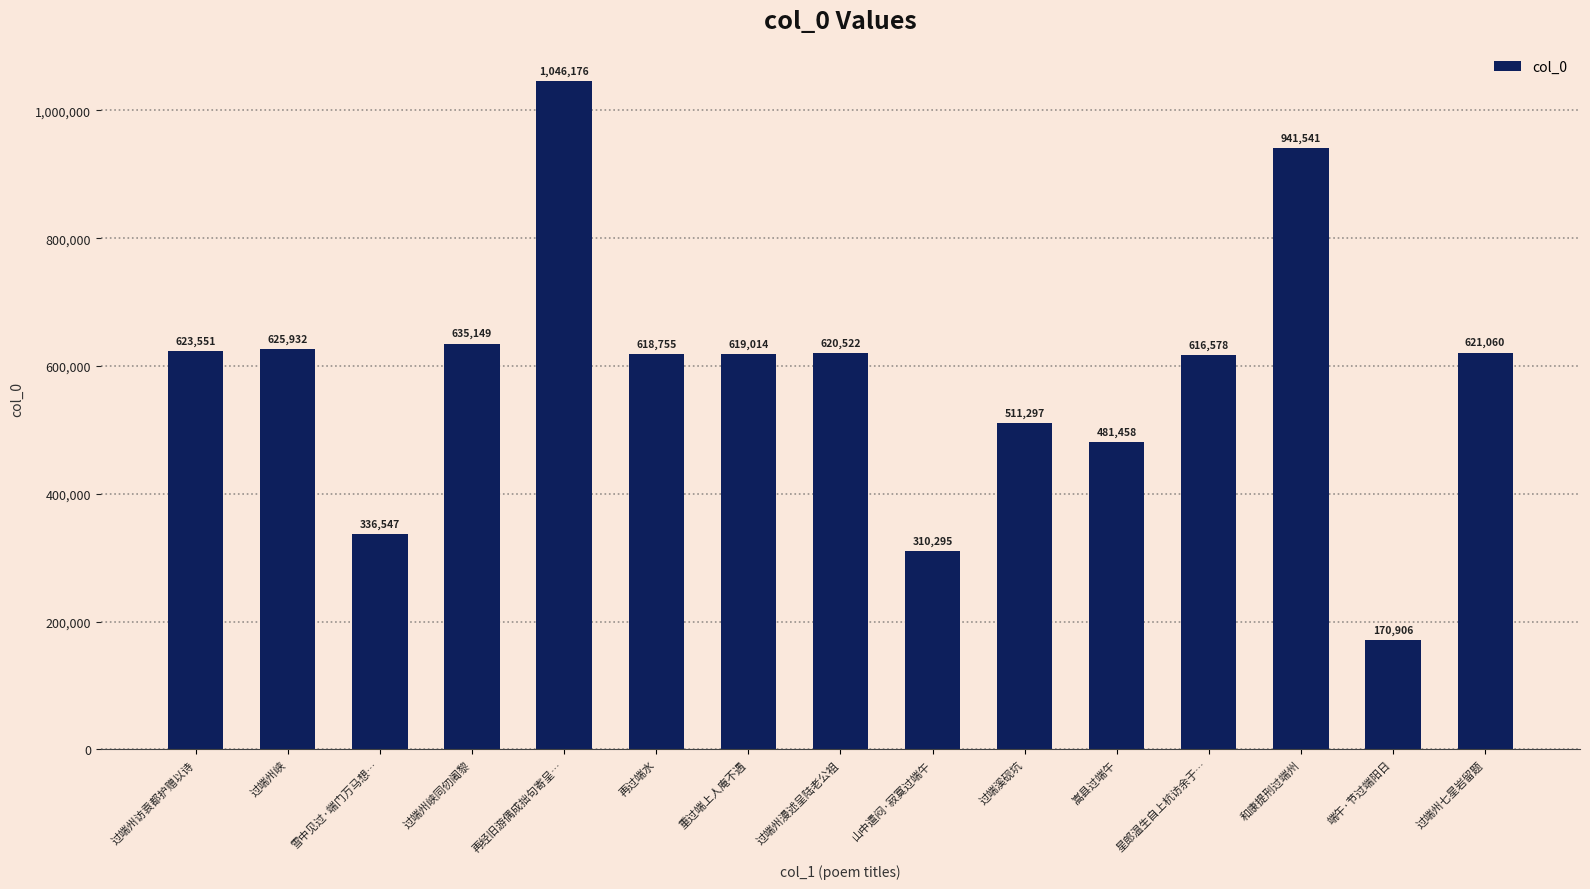

What is the smallest value displayed?

170906